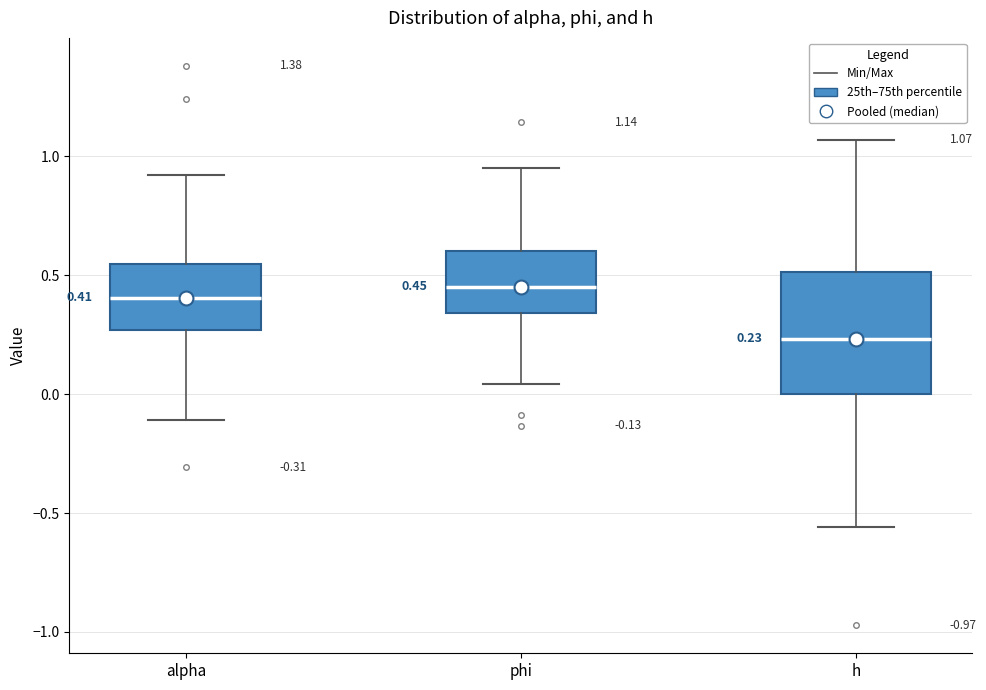

Which box's median line is the lowest?

h